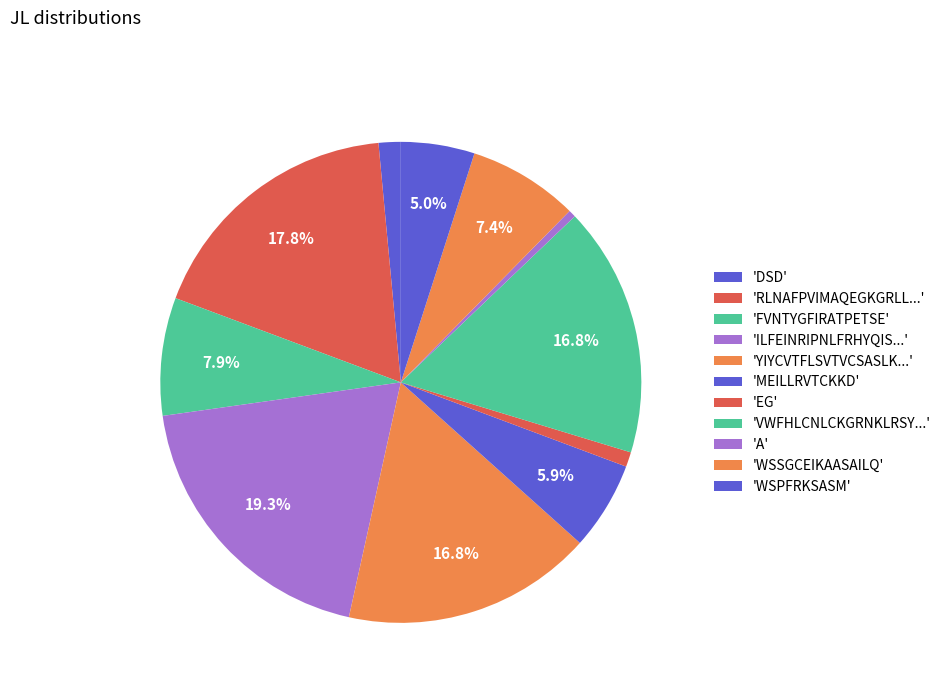

Rank the categories by value from highest to lowest.

ILFEINRIPNLFRHYQISADHLIQASSDKYVKSPAKLIA, RLNAFPVIMAQEGKGRLLRQIRLRKILSGDPSDQQ, YIYCVTFLSVTVCSASLKFRVARPLLAARSRLVR, VWFHLCNLCKGRNKLRSYDENYFASKCRKMNLTV, FVNTYGFIRATPETSE, WSSGCEIKAASAILQ, MEILLRVTCKKD, WSPFRKSASM, DSD, EG, A